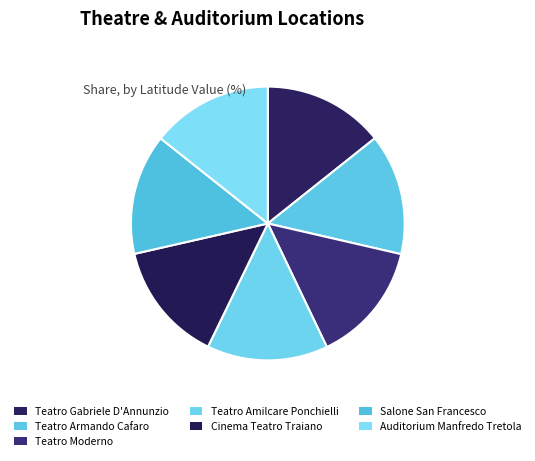

How many slices are in this pie chart?

7